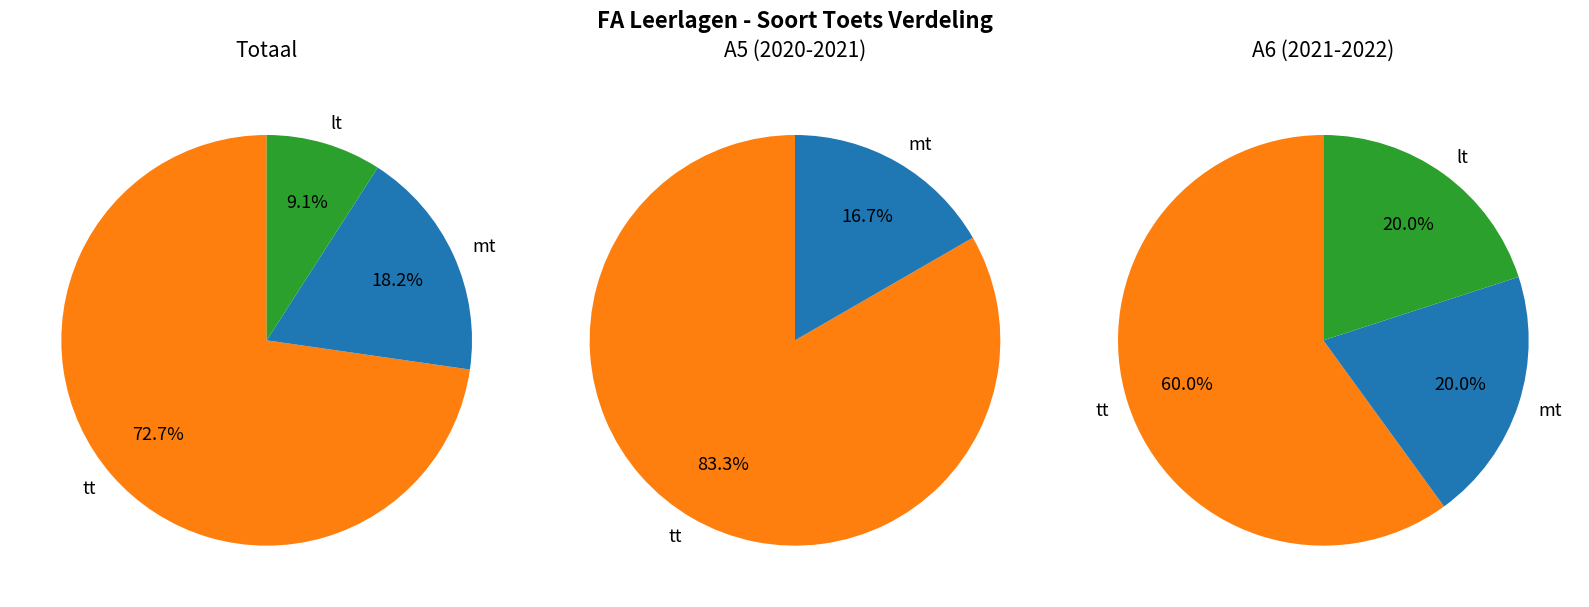

To the nearest percent, what is the average slice percentage?

33%